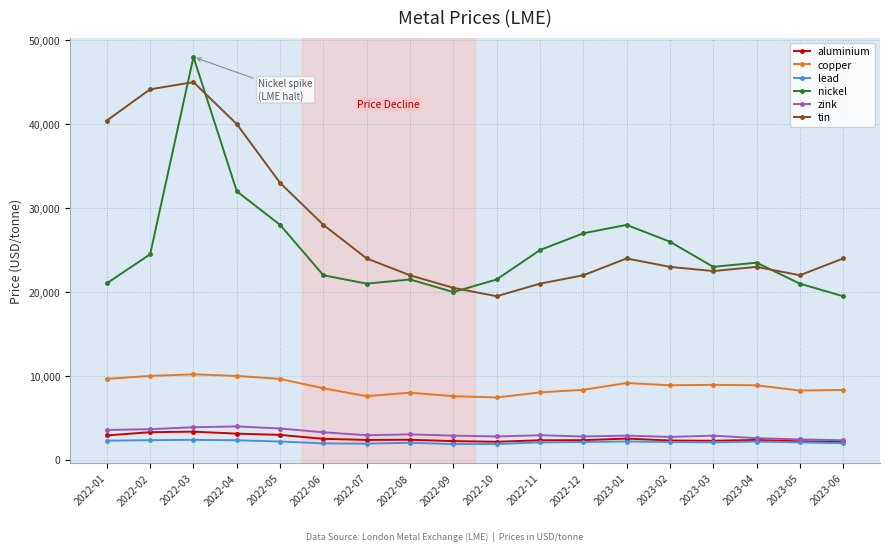

What is the minimum value for lead?

1900.0